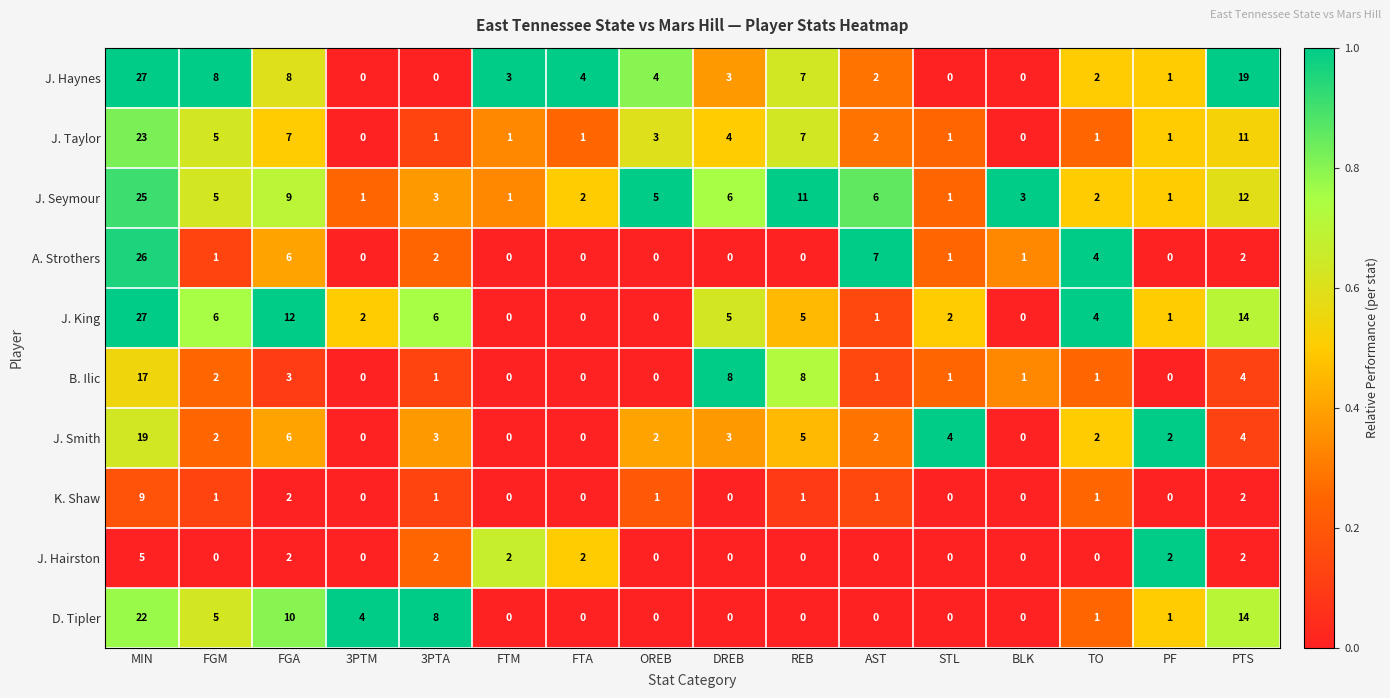

At how many categories does at least one series exceed 0?

16